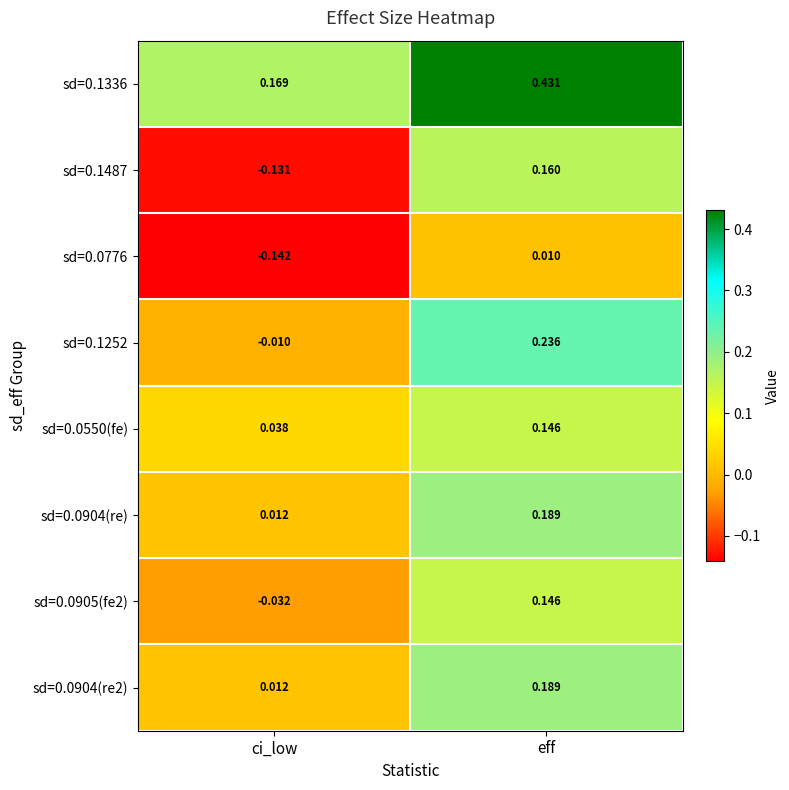

Where does the sd=0.1252 series first go above 0?

eff